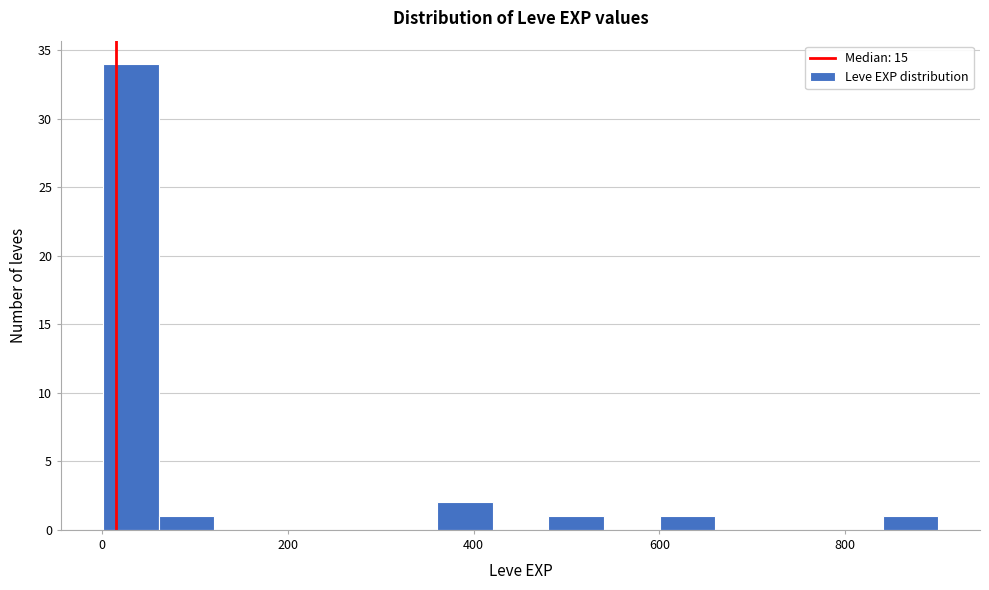

Read against the x-axis, roughly where is the centre of the tallest bar?

40